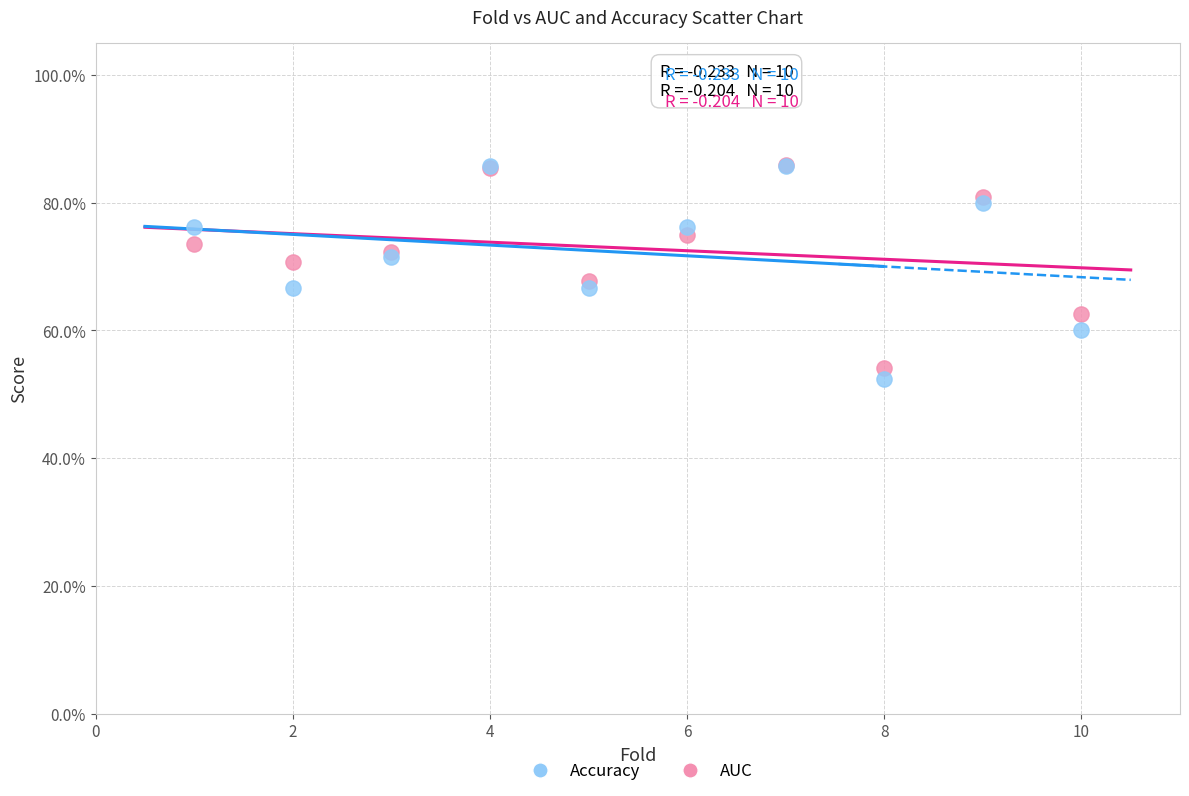

Which series has the widest spread of Y values?

Accuracy